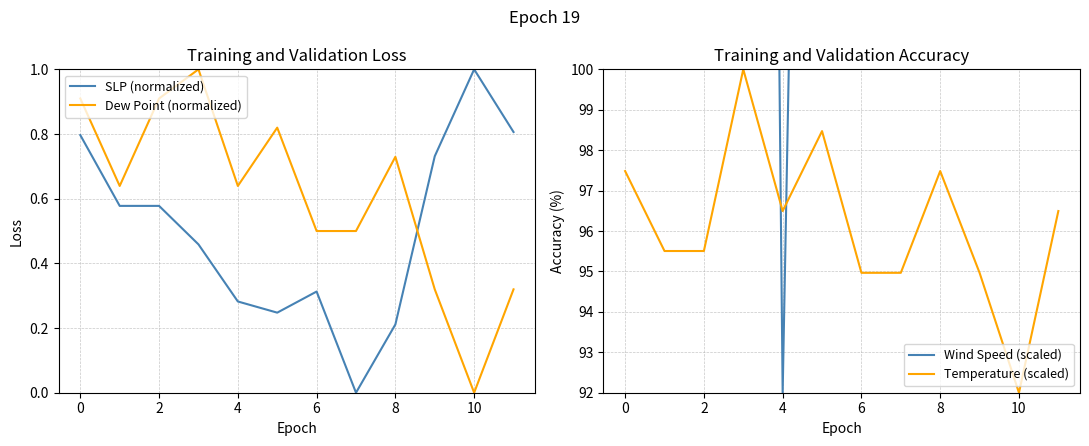

Is it true that SLP (normalized) equals 0.5 at 0?

False